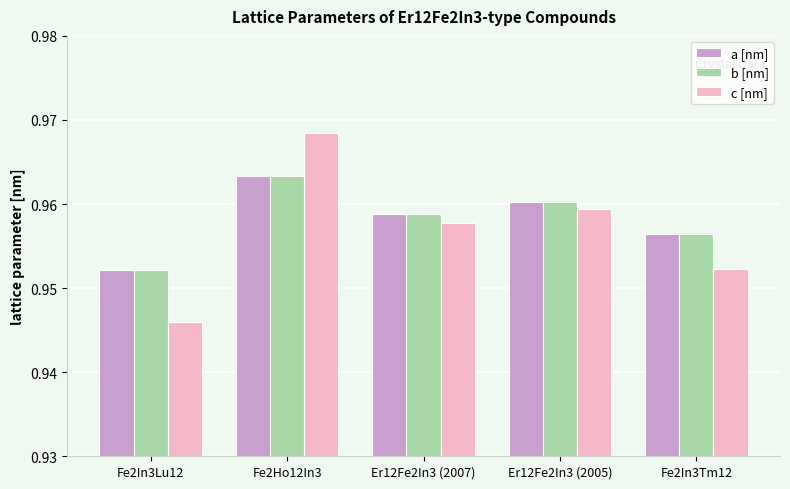

What position from the right is Er12Fe2In3 (2005)?

2